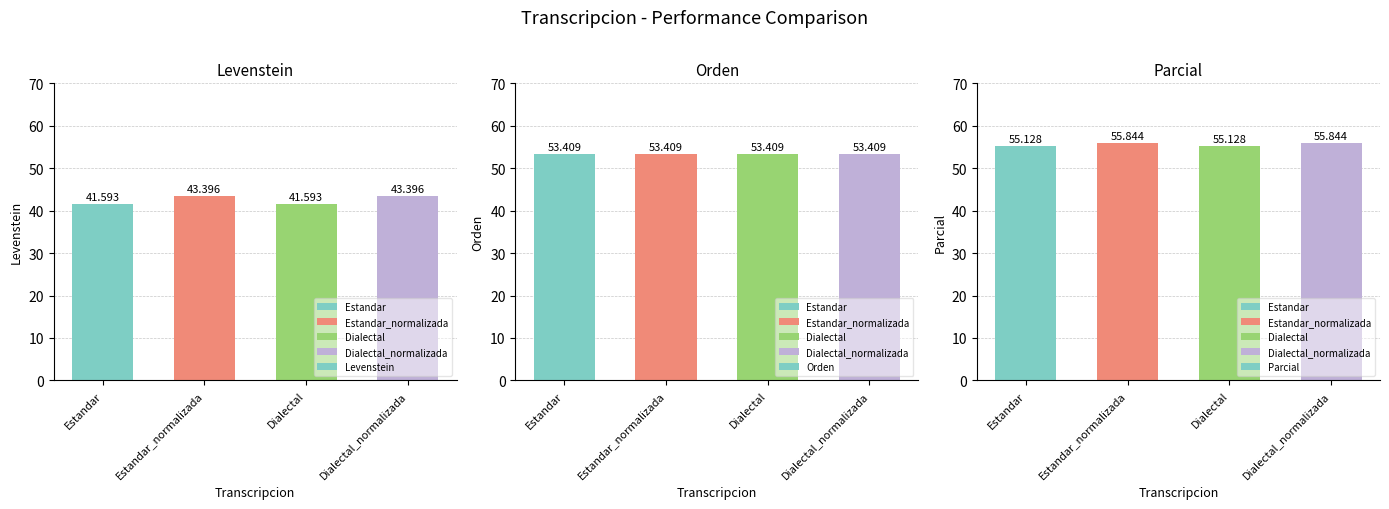

Which series has the largest range (max minus min)?

Levenstein